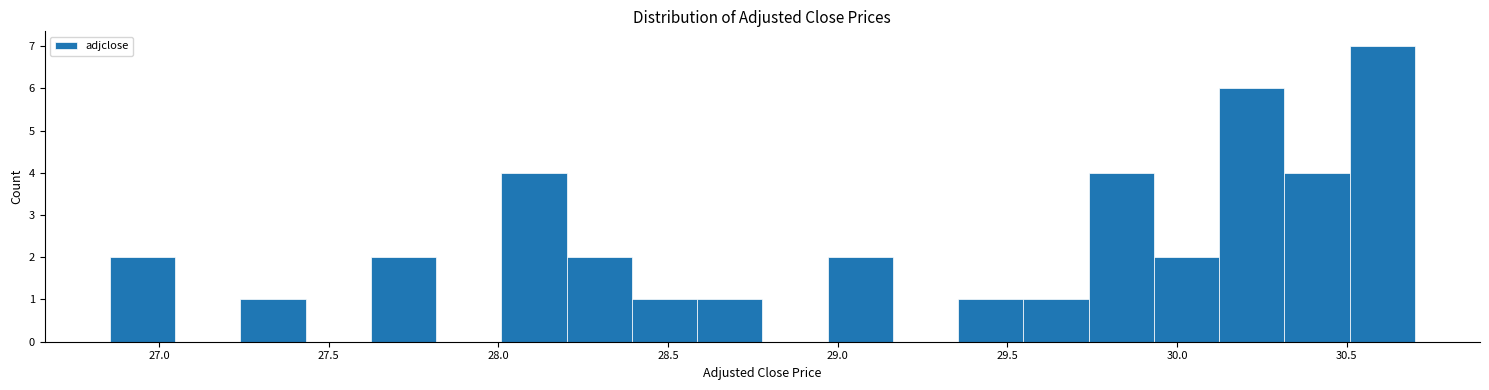

Read against the x-axis, roughly where is the centre of the tallest bar?

30.60